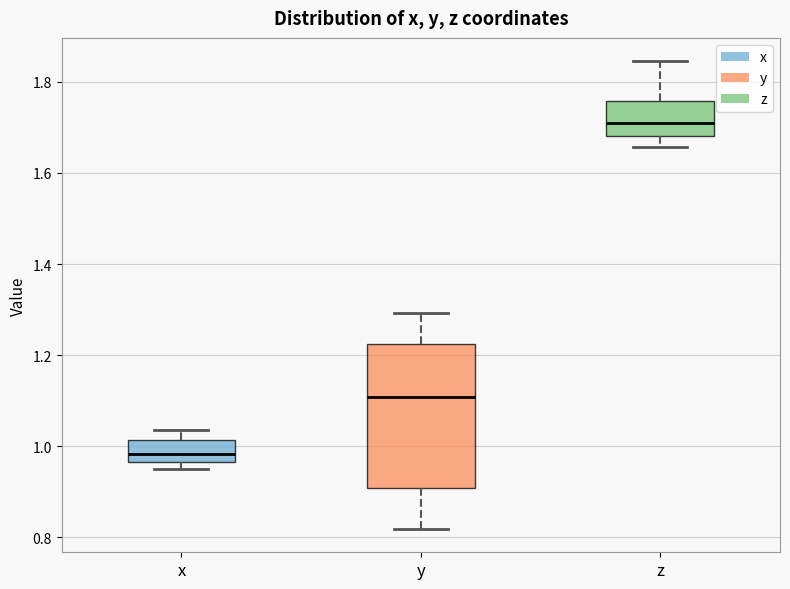

Reading left to right, transcribe this box plot: for each box, give where its median line is, the range the box spans, and where its two whiskers end, as read against the y-axis. The values are not printed on the chart, so give them approximately, as read against the axis.

x: median 0.98, box 0.96 to 1.02, whiskers 0.94 to 1.04
y: median 1.10, box 0.90 to 1.22, whiskers 0.82 to 1.30
z: median 1.72, box 1.68 to 1.76, whiskers 1.66 to 1.84